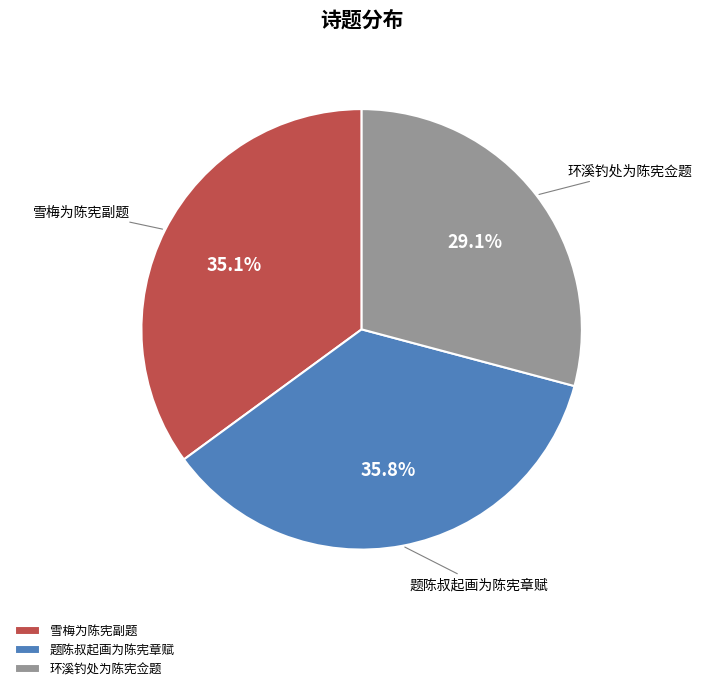

The 题陈叔起画为陈宪章赋 slice represents 23% of the pie. True or false?

False